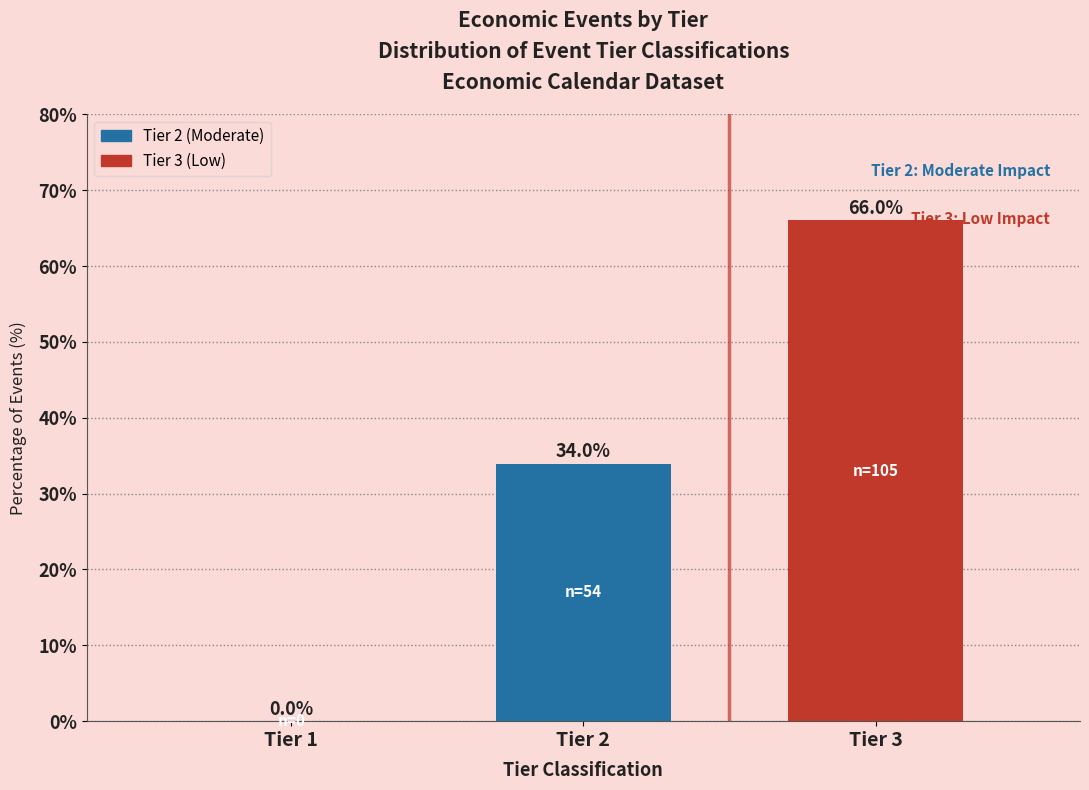

Reading left to right, transcribe all the data shown in this chart.

Tier 1=0.0	Tier 2=34.0	Tier 3=66.0